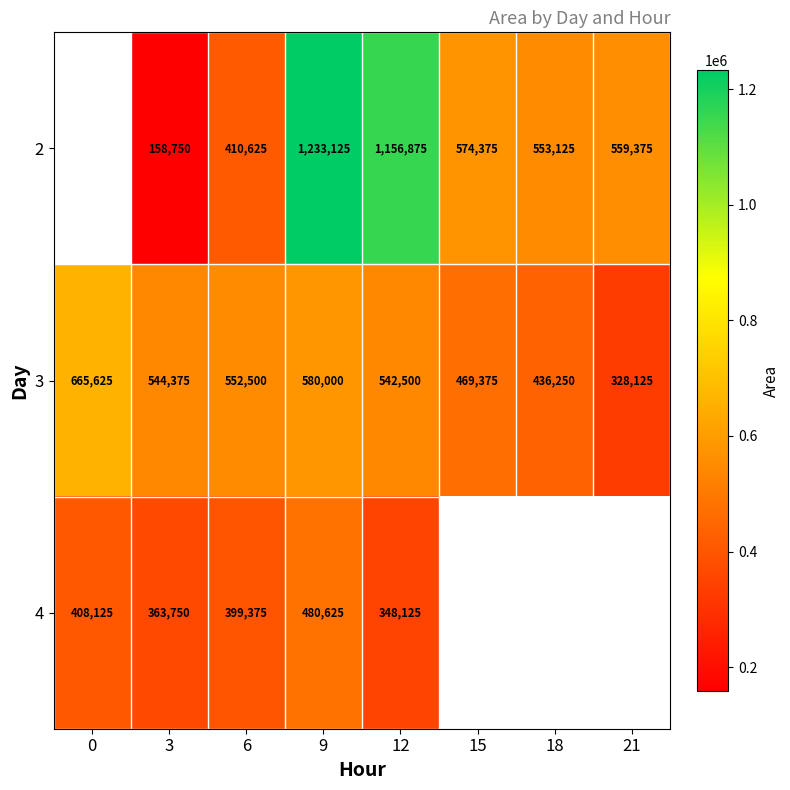

Rank the series at 3 from lowest to highest value.

2, 4, 3